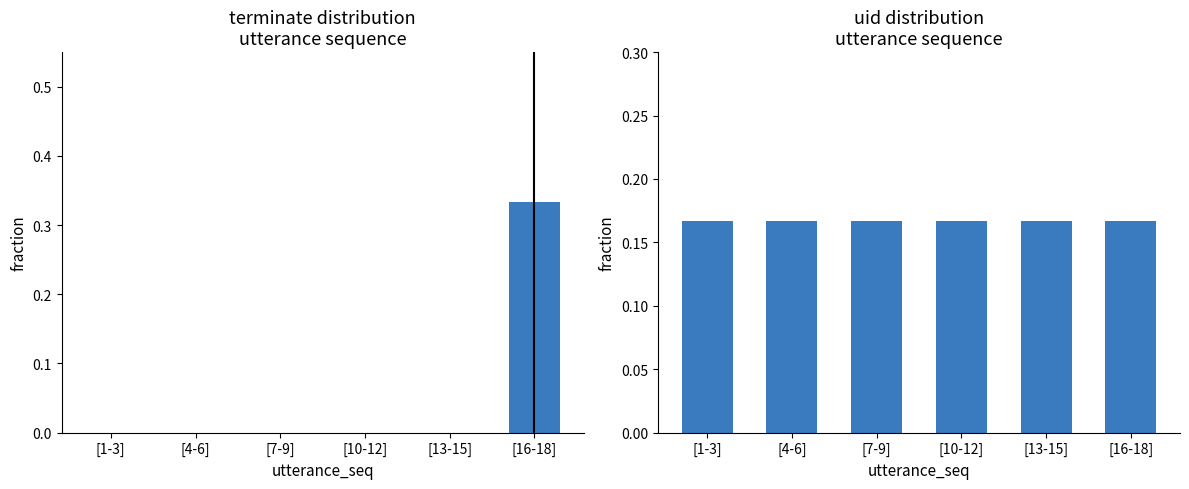

True or false: uid has a value of 0.2 at [16-18].

True